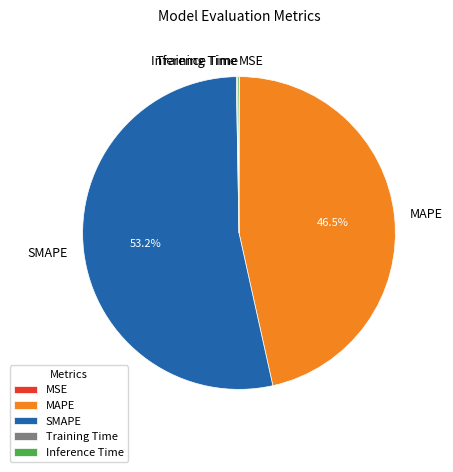

What is the largest slice in the pie chart?

SMAPE